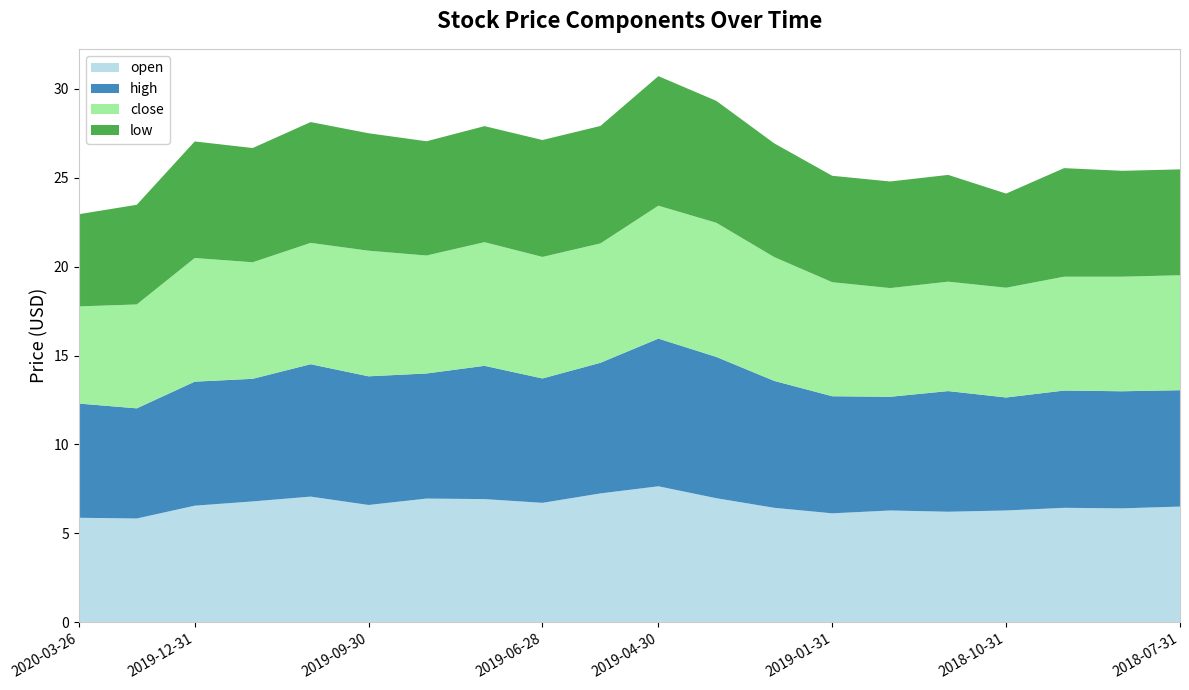

Reading left to right, extract all data points from this chart.

open: 2020-03-26=5.9	2020-02-28=5.8	2019-12-31=6.6	2019-11-29=6.8	2019-10-31=7.1	2019-09-30=6.6	2019-08-30=7.0	2019-07-31=6.9	2019-06-28=6.7	2019-05-31=7.2	2019-04-30=7.7	2019-03-29=7.0	2019-02-28=6.4	2019-01-31=6.1	2018-12-28=6.3	2018-11-30=6.2	2018-10-31=6.3	2018-09-28=6.4	2018-08-31=6.4	2018-07-31=6.5
high: 2020-03-26=6.4	2020-02-28=6.2	2019-12-31=7.0	2019-11-29=6.9	2019-10-31=7.4	2019-09-30=7.2	2019-08-30=7.0	2019-07-31=7.5	2019-06-28=7.0	2019-05-31=7.3	2019-04-30=8.3	2019-03-29=7.9	2019-02-28=7.1	2019-01-31=6.6	2018-12-28=6.4	2018-11-30=6.8	2018-10-31=6.3	2018-09-28=6.6	2018-08-31=6.6	2018-07-31=6.5
close: 2020-03-26=5.5	2020-02-28=5.8	2019-12-31=7.0	2019-11-29=6.5	2019-10-31=6.8	2019-09-30=7.1	2019-08-30=6.6	2019-07-31=7.0	2019-06-28=6.8	2019-05-31=6.7	2019-04-30=7.5	2019-03-29=7.5	2019-02-28=7.0	2019-01-31=6.4	2018-12-28=6.1	2018-11-30=6.2	2018-10-31=6.2	2018-09-28=6.4	2018-08-31=6.4	2018-07-31=6.5
low: 2020-03-26=5.2	2020-02-28=5.6	2019-12-31=6.5	2019-11-29=6.4	2019-10-31=6.8	2019-09-30=6.6	2019-08-30=6.4	2019-07-31=6.5	2019-06-28=6.6	2019-05-31=6.6	2019-04-30=7.3	2019-03-29=6.8	2019-02-28=6.4	2019-01-31=6.0	2018-12-28=6.0	2018-11-30=6.0	2018-10-31=5.3	2018-09-28=6.1	2018-08-31=6.0	2018-07-31=6.0